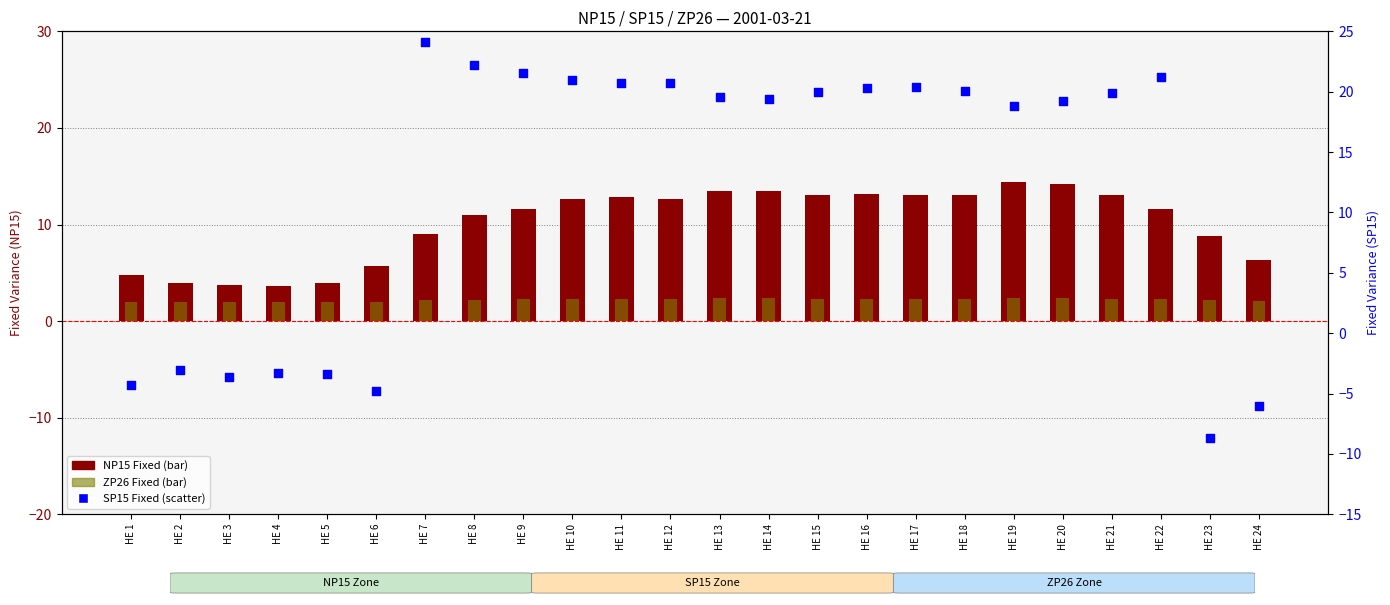

Which series has the largest Y range (max minus min)?

SP15 Fixed